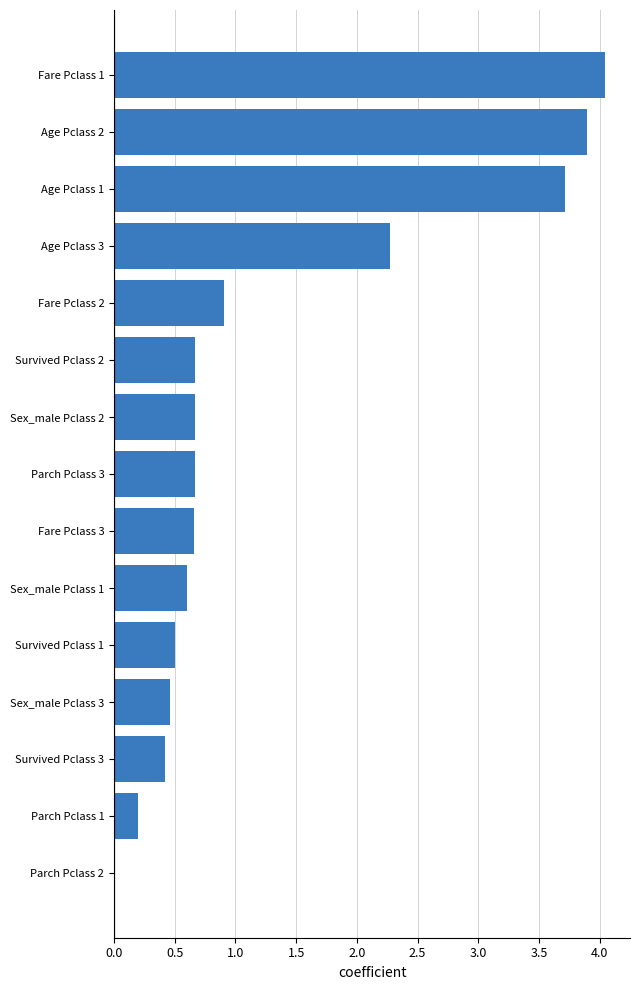

What is the sum of all values?

19.7